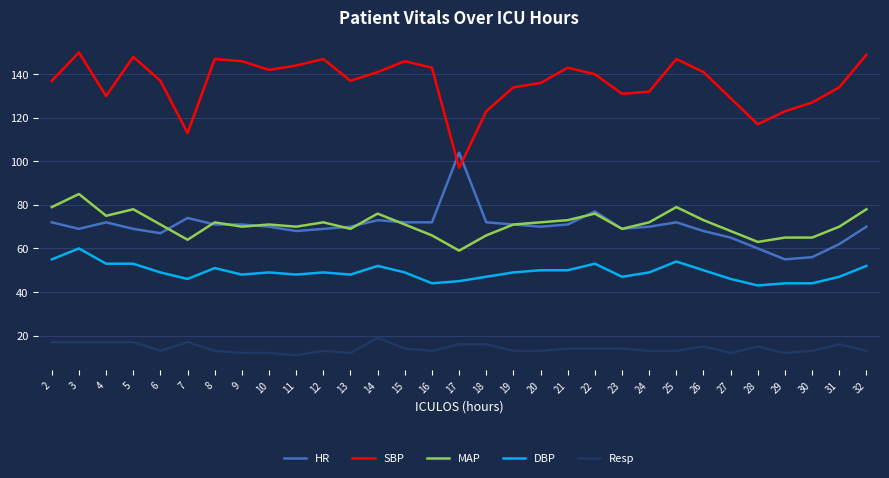

True or false: MAP has a value of 115 at 25.

False